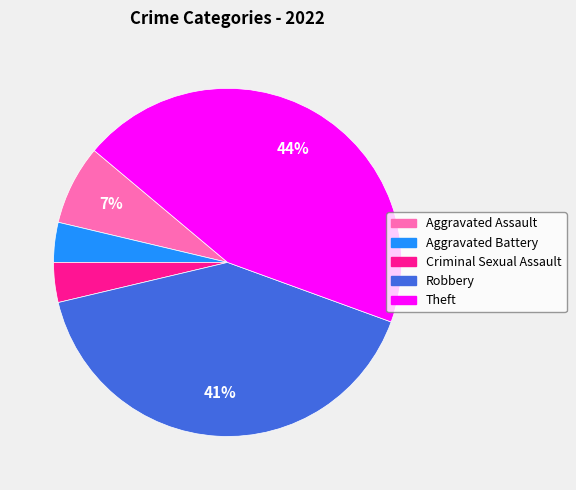

To the nearest percent, what is the average slice percentage?

20%